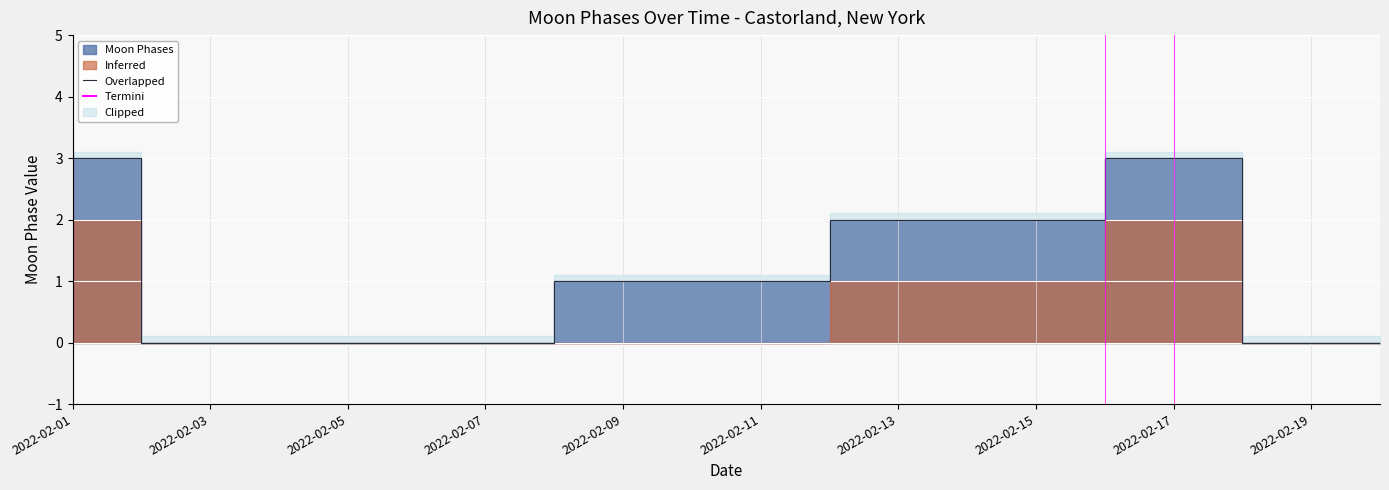

Approximately how many times larger is the value at 15 compared to 14?

1.5